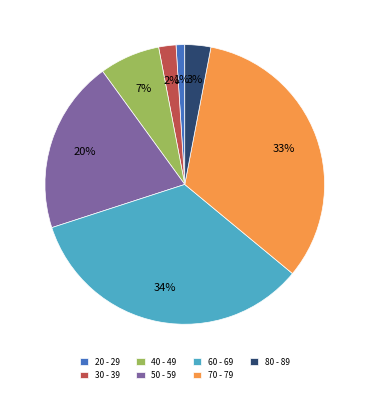

To the nearest percent, what portion does 20 - 29 represent?

1%